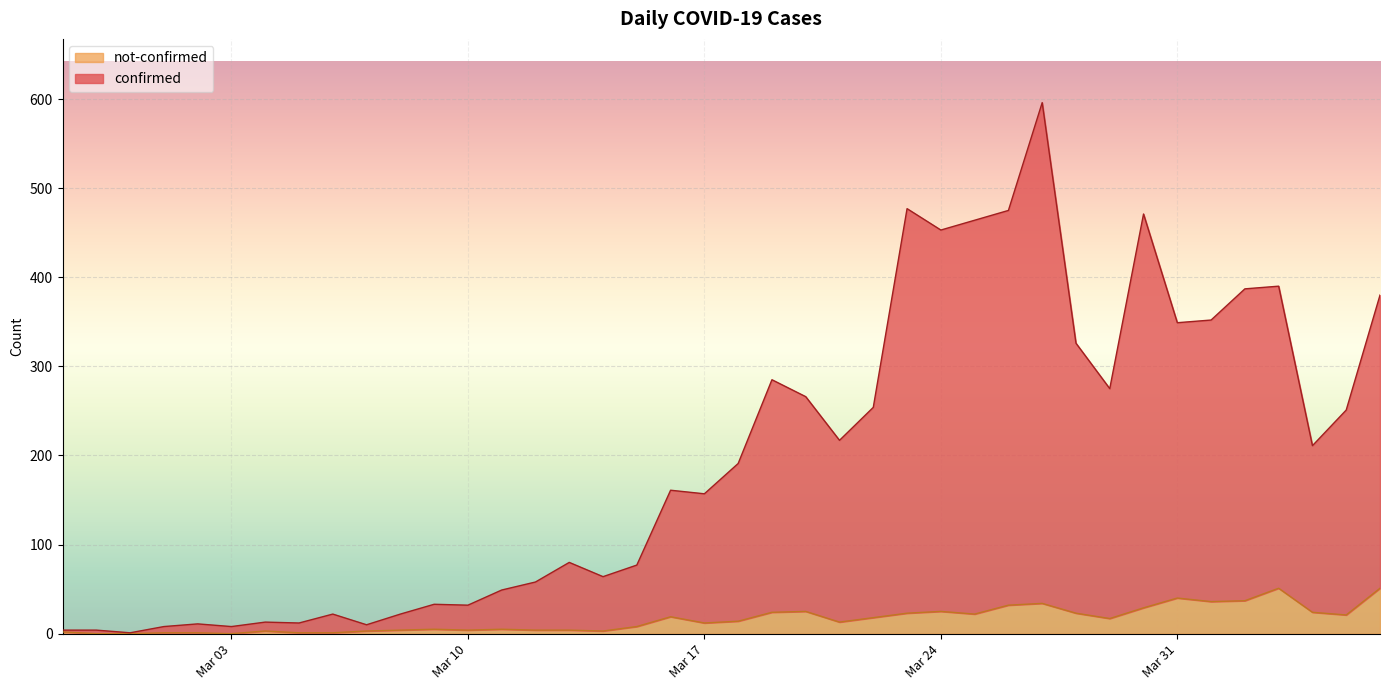

Between 2020-03-08 and 2020-04-04, which is larger?

2020-04-04